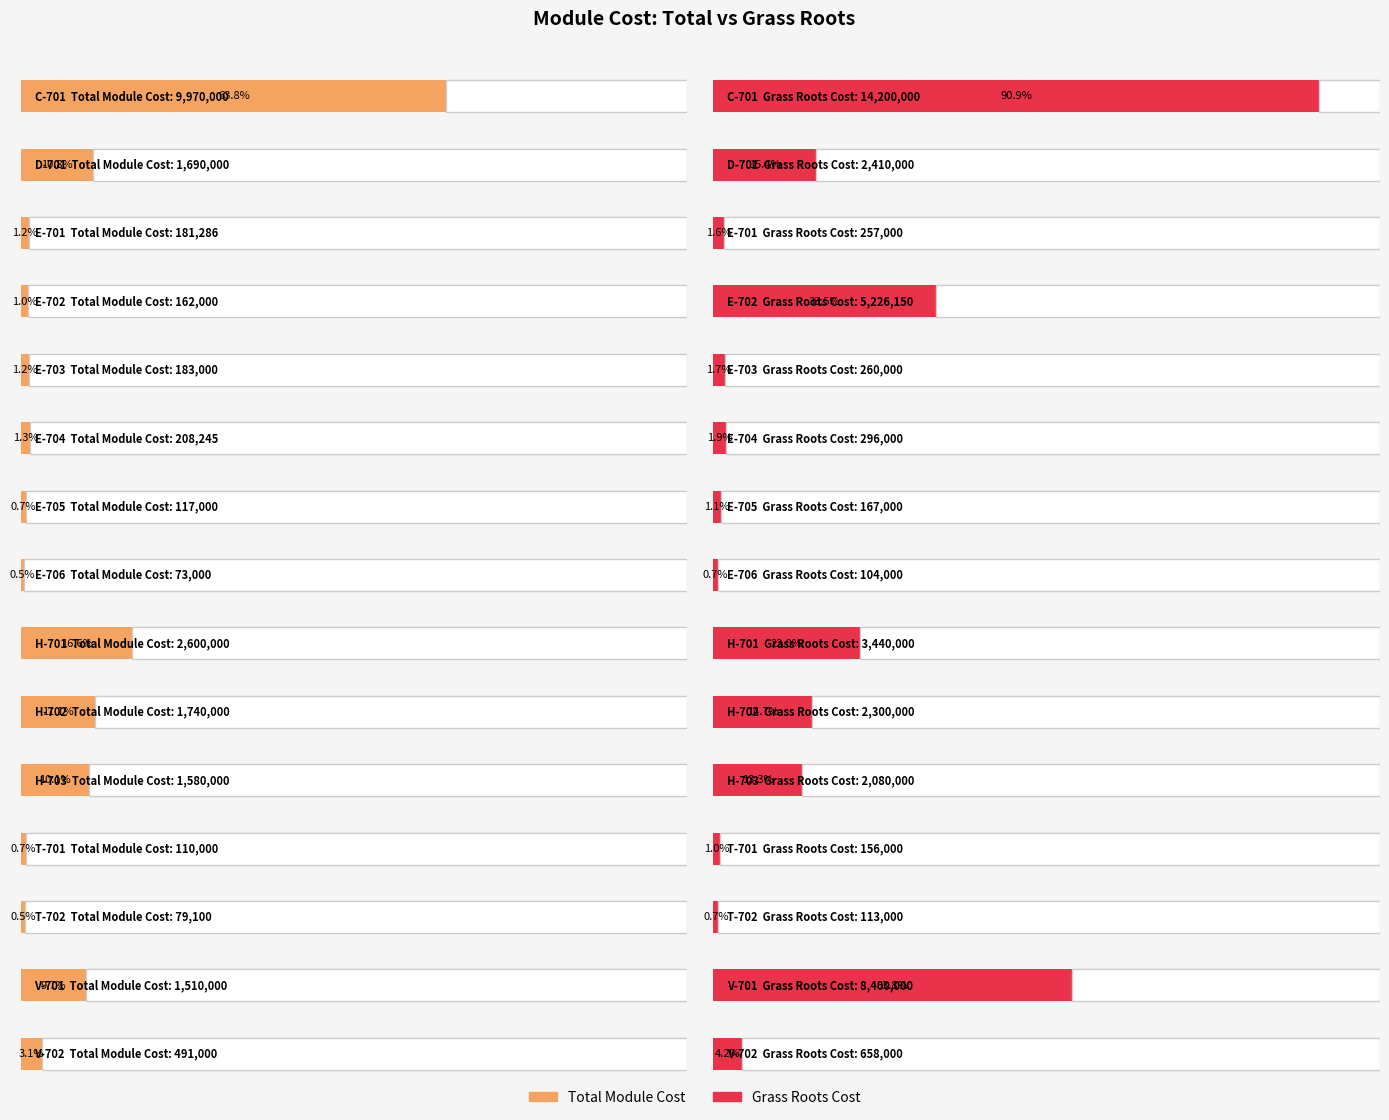

What are all the series names shown in the legend?

Total Module Cost, Grass Roots Cost